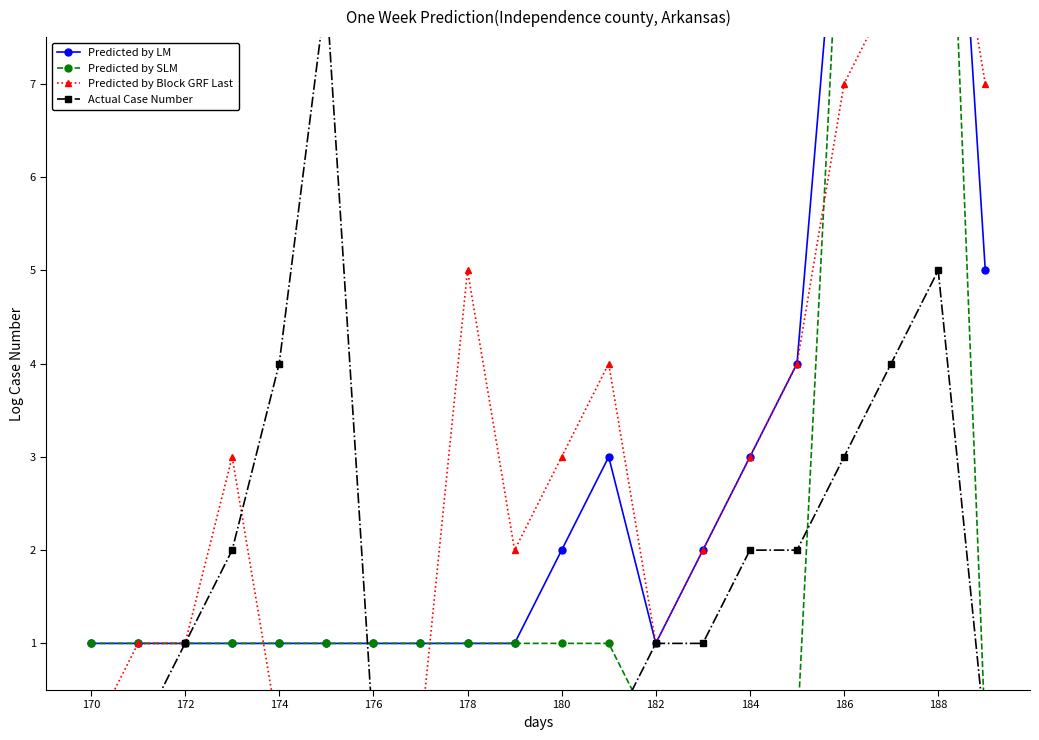

At how many categories does at least one series exceed 2?

12